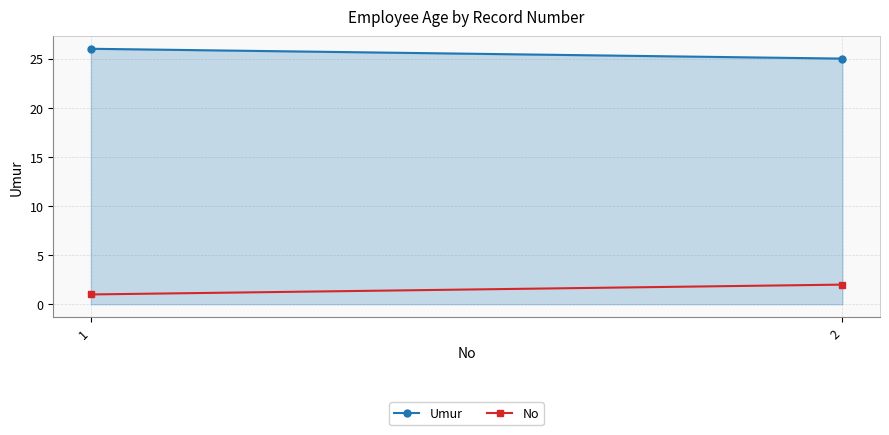

True or false: Umur has a value of 46 at 1.

False